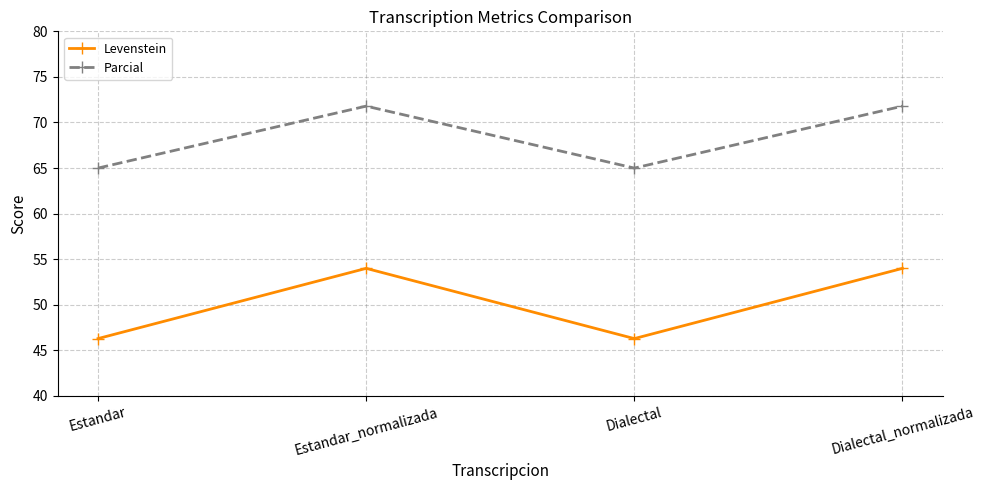

What is the difference between the highest and lowest values at Dialectal?

18.7